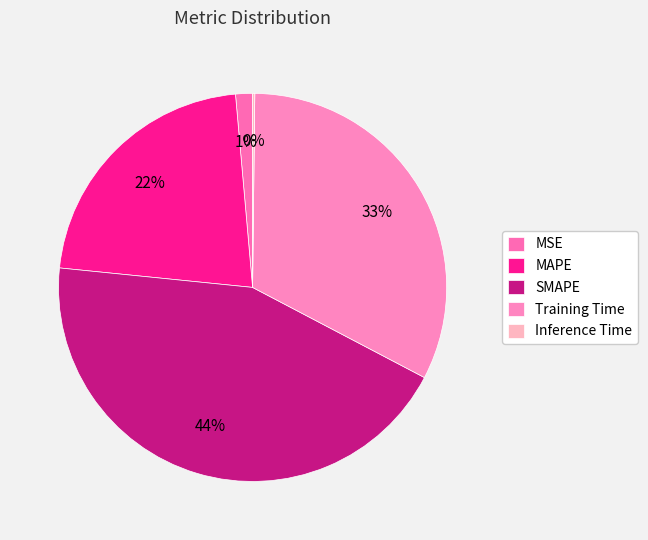

Does MAPE account for over 50% of the chart?

No